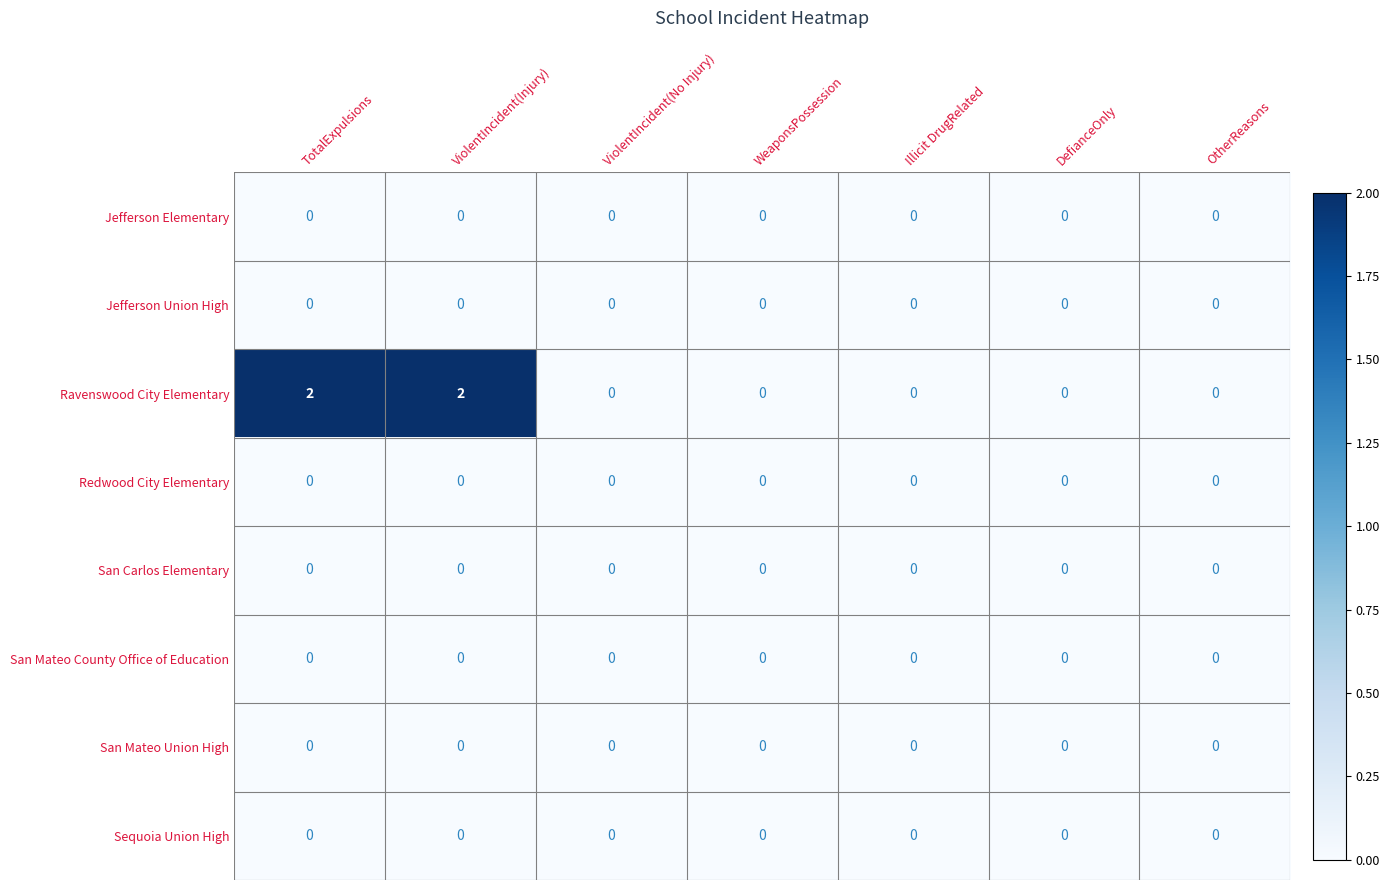

How many categories are shown in the chart?

7